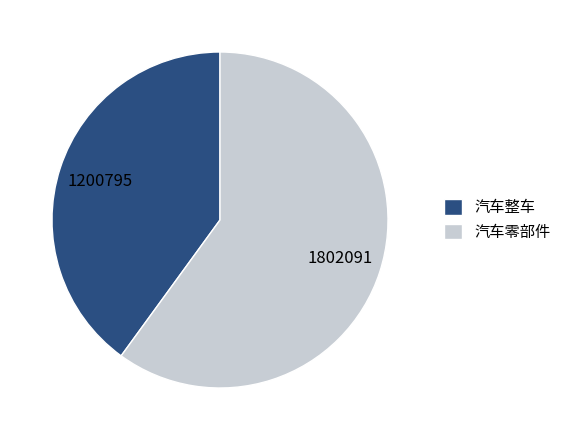

Count the number of slices in the pie.

2